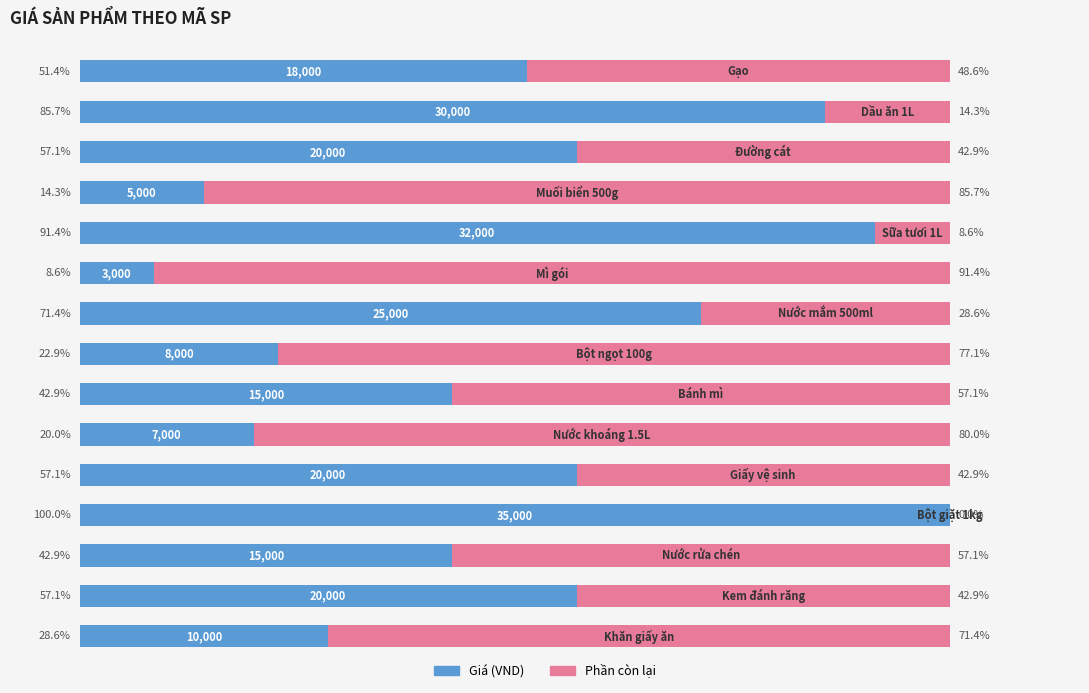

How many groups of bars are there?

15